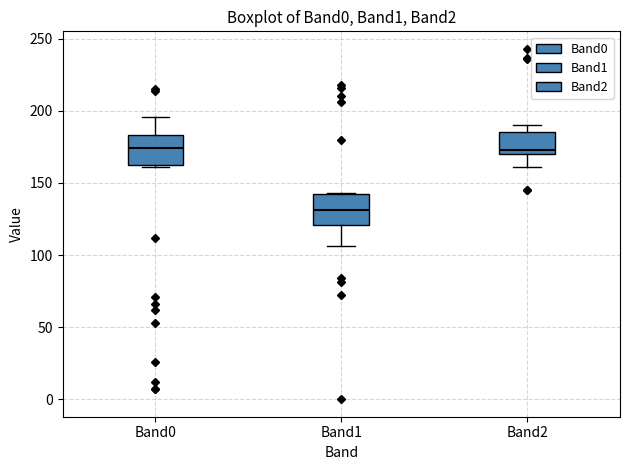

Reading left to right, transcribe this box plot: for each box, give where its median line is, the range the box spans, and where its two whiskers end, as read against the y-axis. The values are not printed on the chart, so give them approximately, as read against the axis.

Band0: median 175, box 165 to 185, whiskers 160 to 195
Band1: median 130, box 120 to 140, whiskers 105 to 145
Band2: median 175, box 170 to 185, whiskers 160 to 190